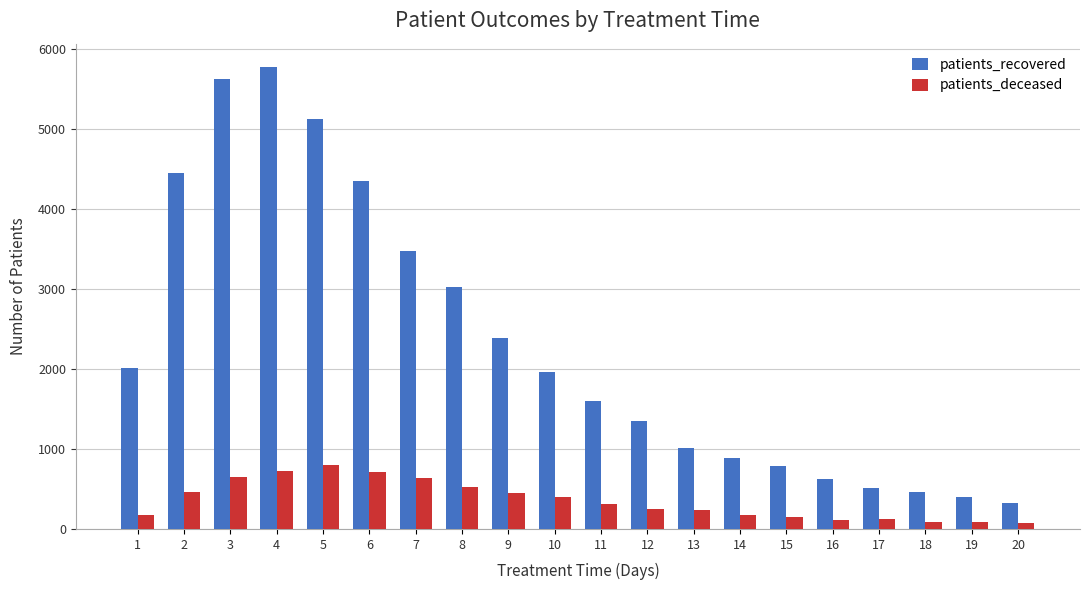

How many distinct data groups are displayed?

2